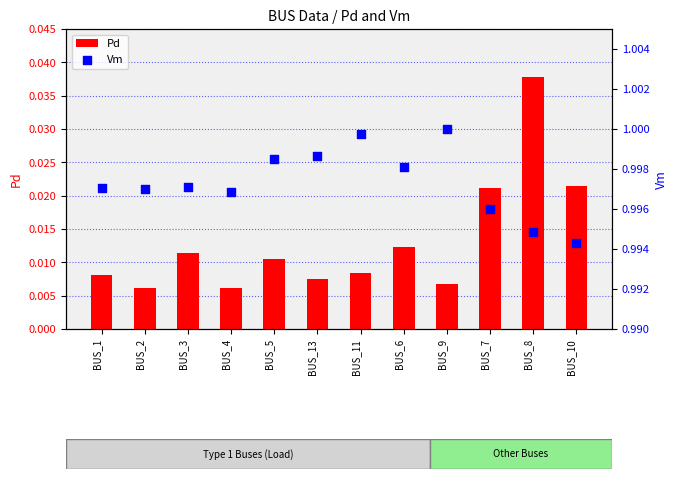

What are all the series names shown in the legend?

Pd, Vm